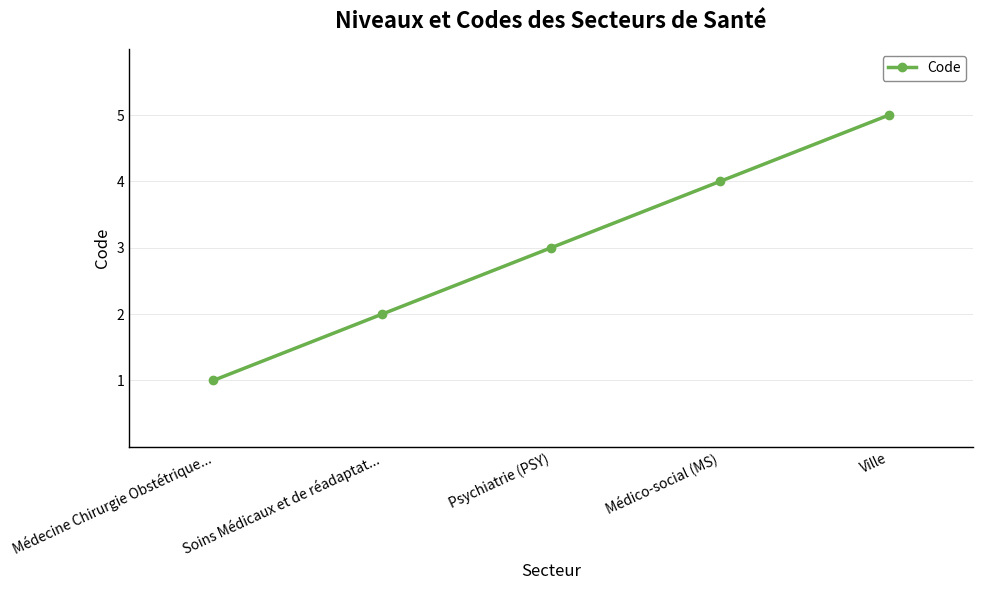

What is the label of the 4th point from the left?

Médico-social (MS)